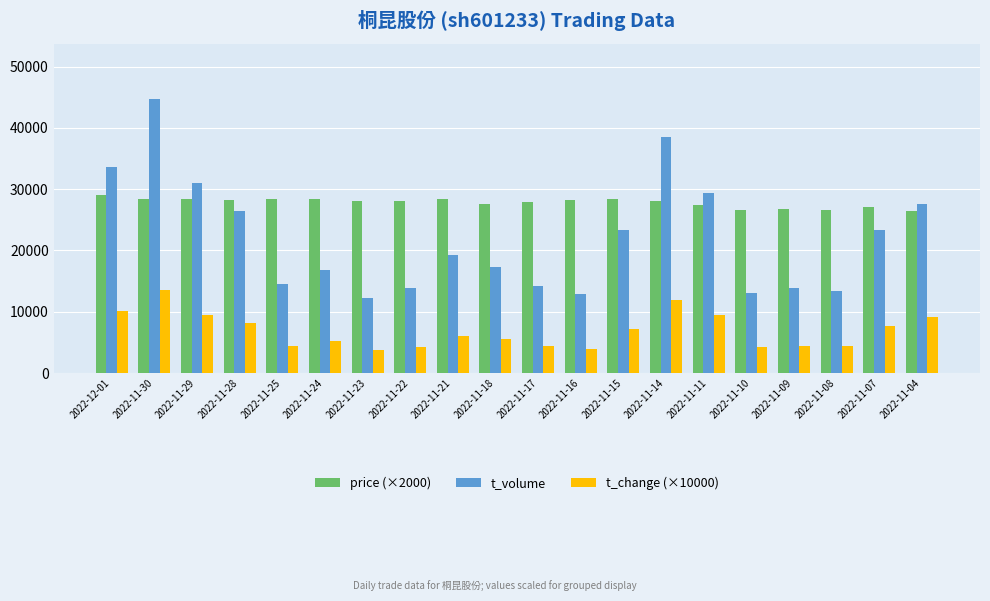

Where does the t_change (×10000) series first go above 6000?

2022-12-01